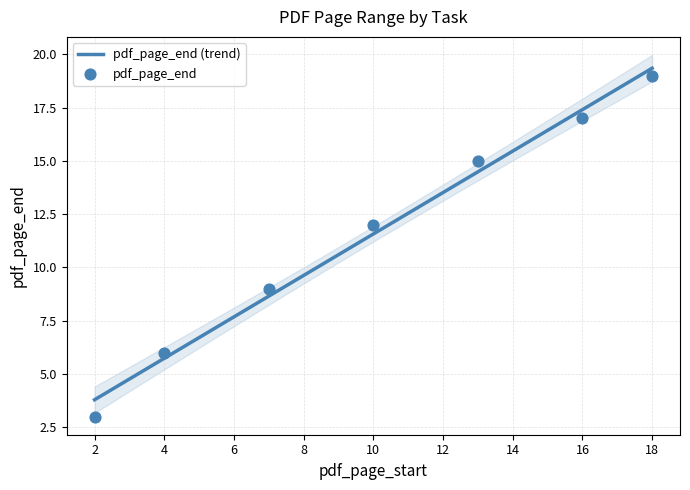

Approximately how many times larger is the value at 10 compared to 13?

0.8